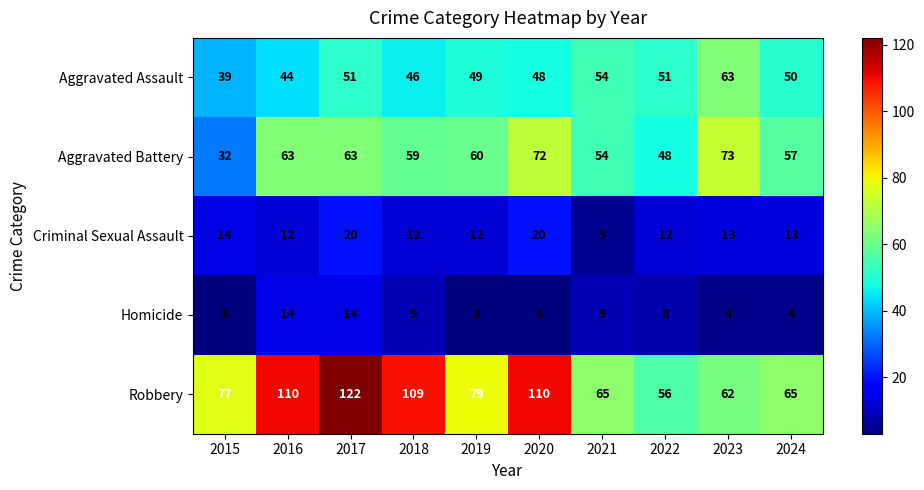

What is the lowest value of the Aggravated Battery series?

32